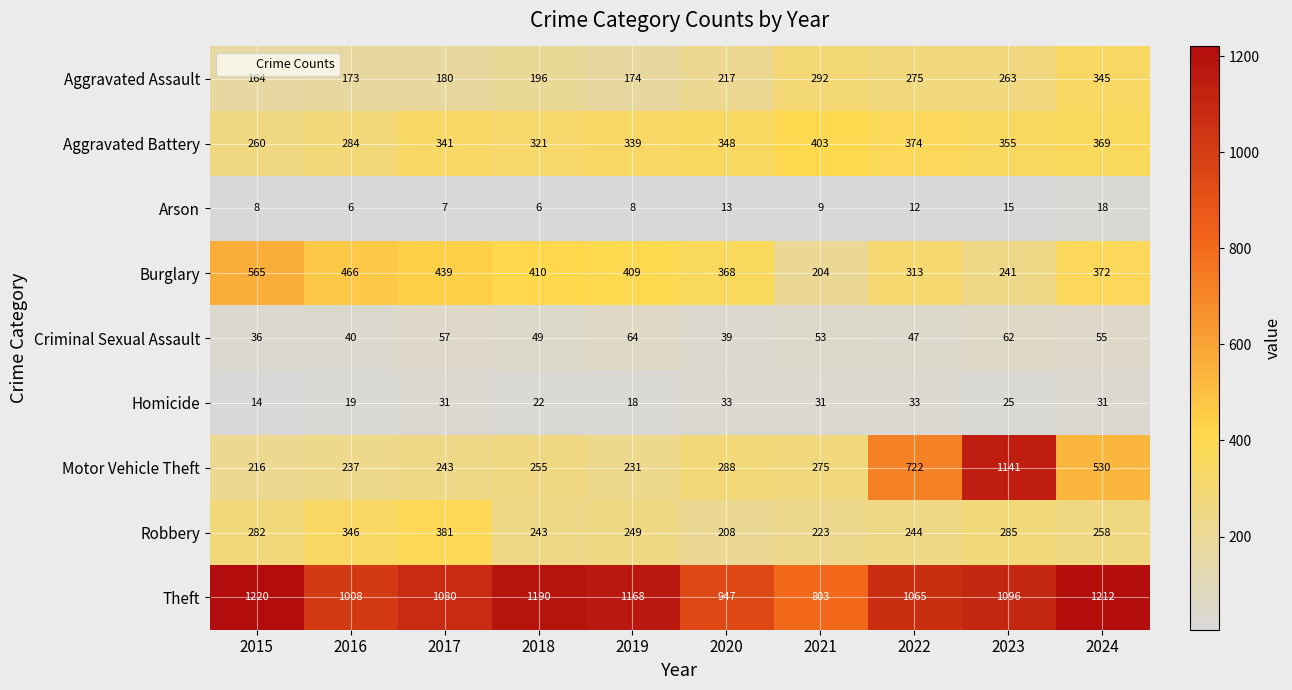

At which category is the sum across all series the highest?

2023